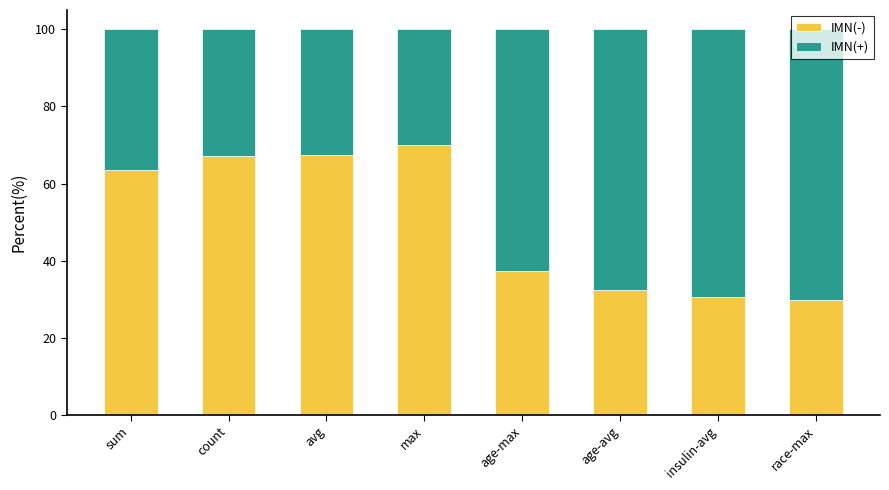

The value of IMN(-) at sum is 63.6. True or false?

True